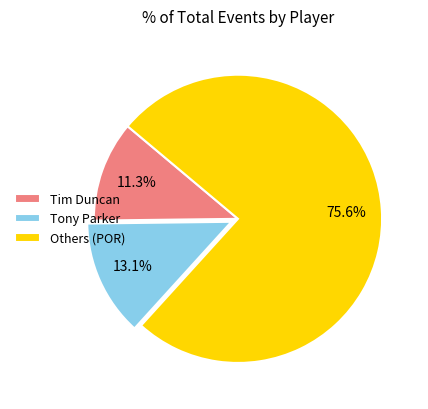

Is the sum of Others (POR) and Tim Duncan greater than half?

Yes